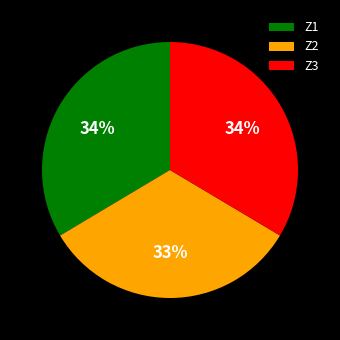

How many slices are in this pie chart?

3